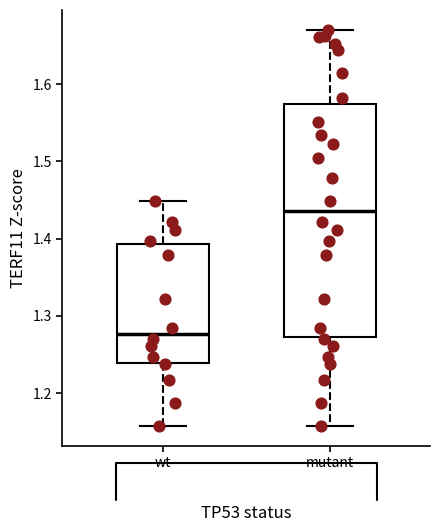

Which box's median line is the lowest?

wt